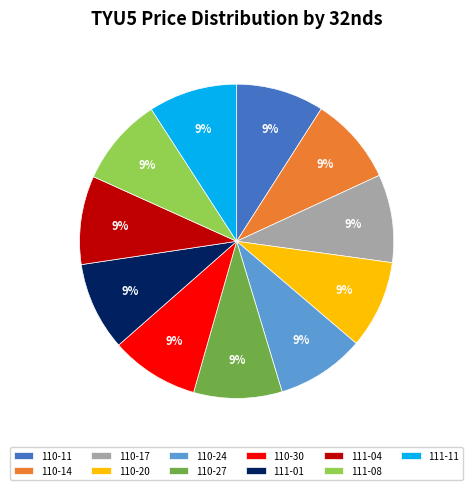

To the nearest percent, what percentage of the pie is 110-17?

9%